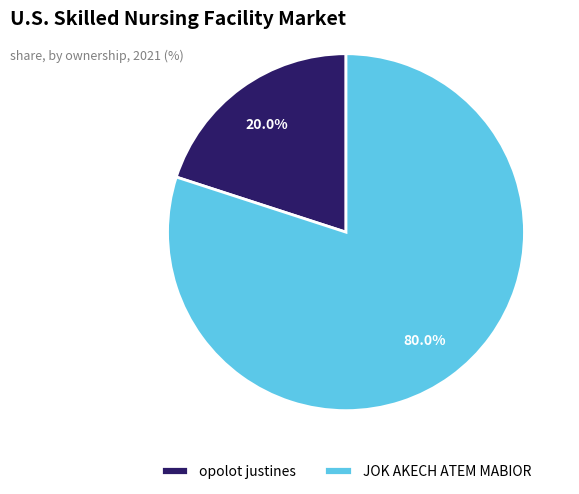

Which category has the biggest portion of the pie?

JOK AKECH ATEM MABIOR